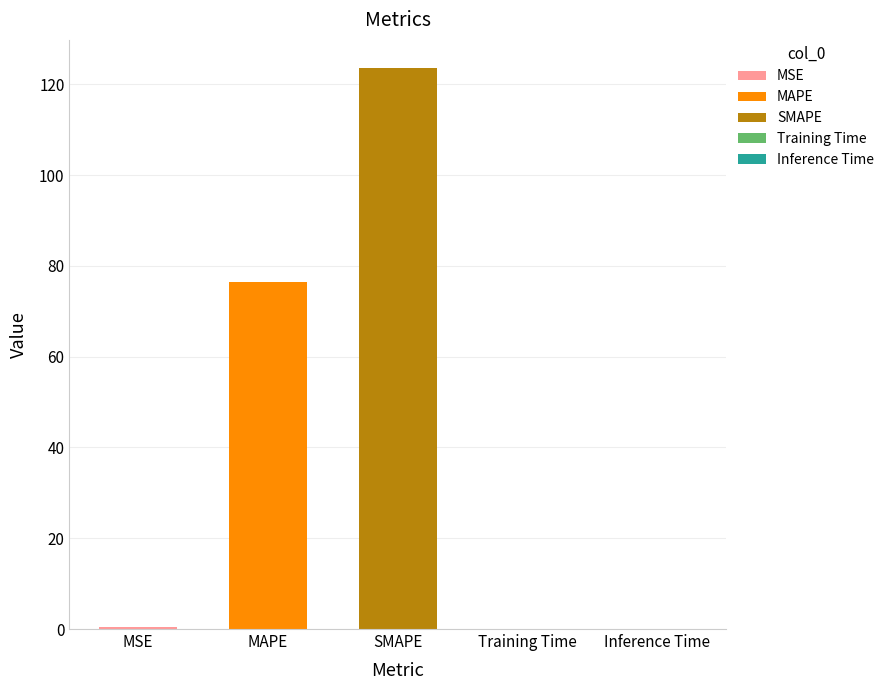

What is the change in value from MSE to MAPE?

+76.0